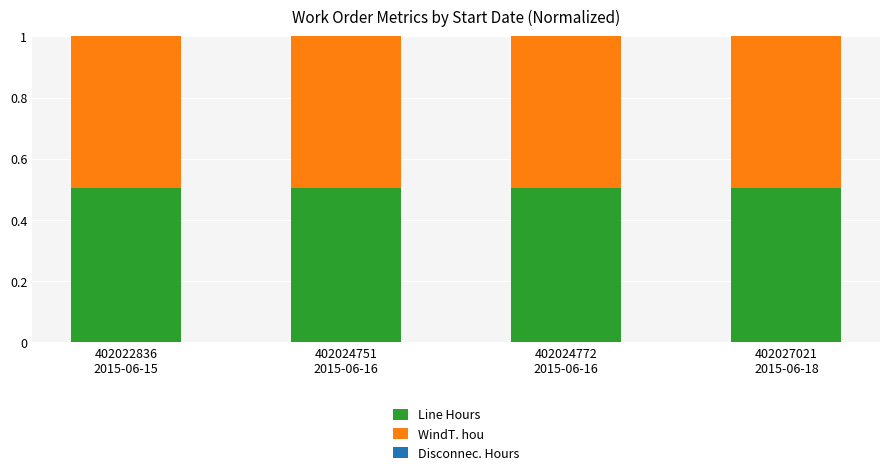

True or false: Line Hours has a value of 0.8 at 402027021
2015-06-18.

False